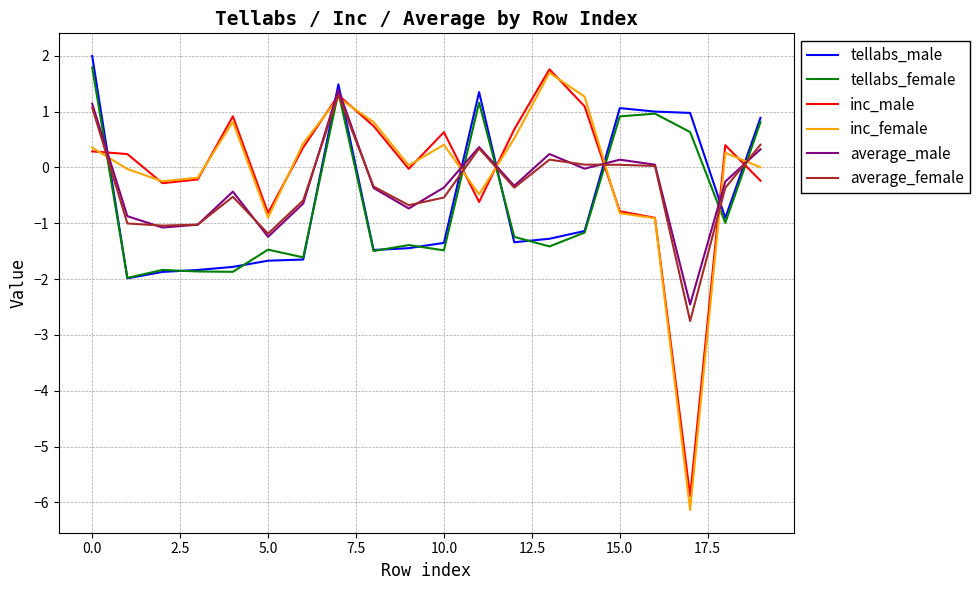

What is the minimum value shown in the chart?

-6.1